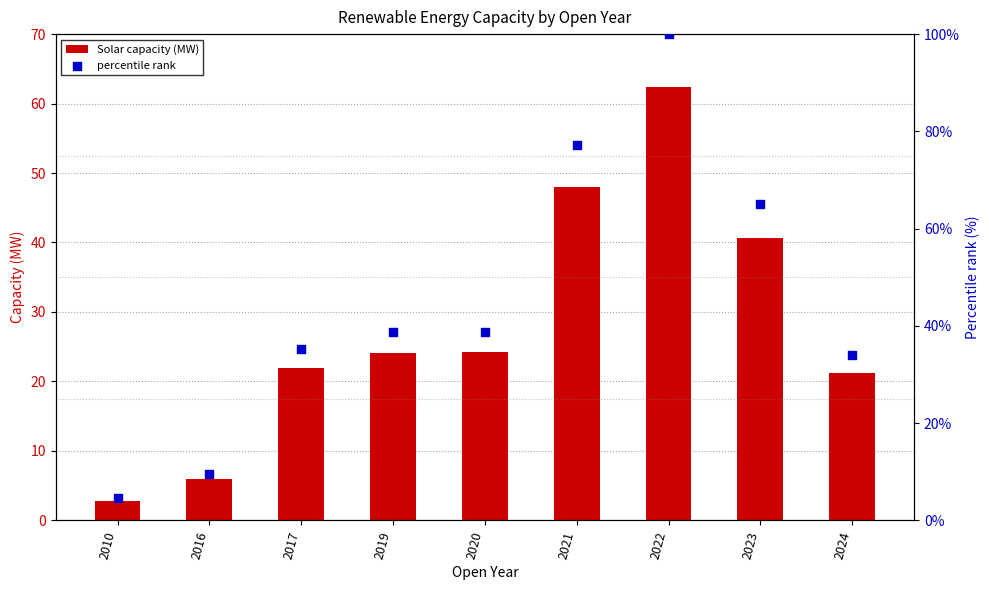

What is the total value across all series at 2020?

63.0